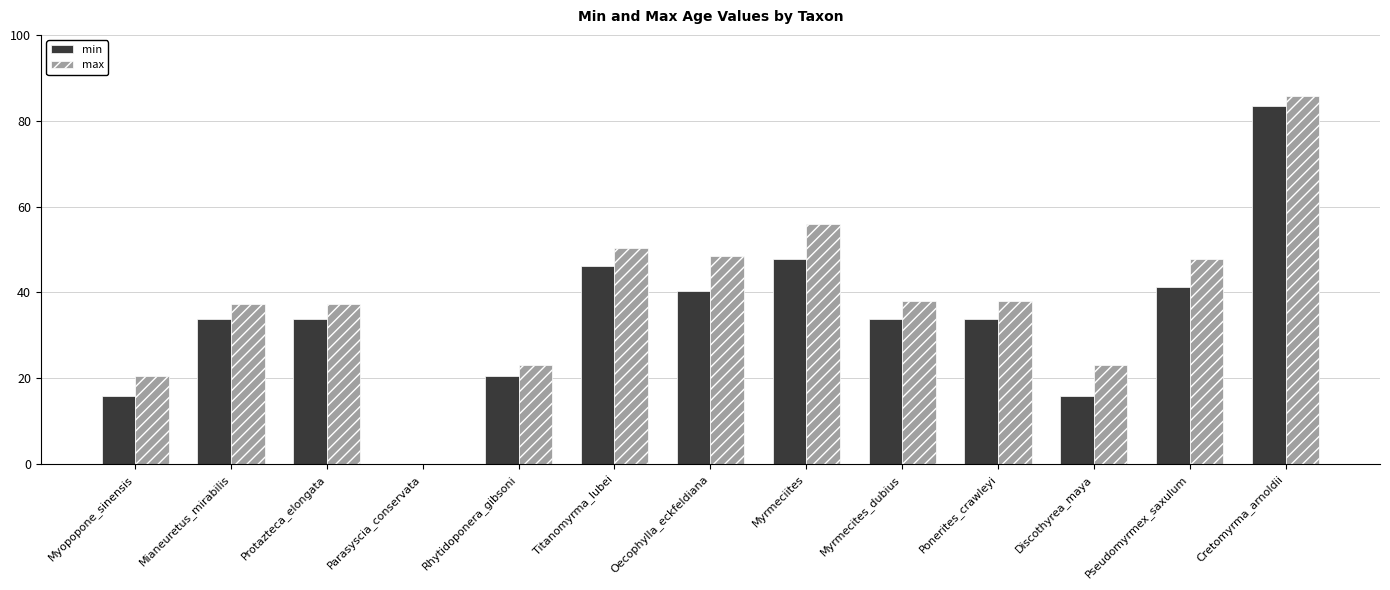

Count the number of categories in the chart.

13